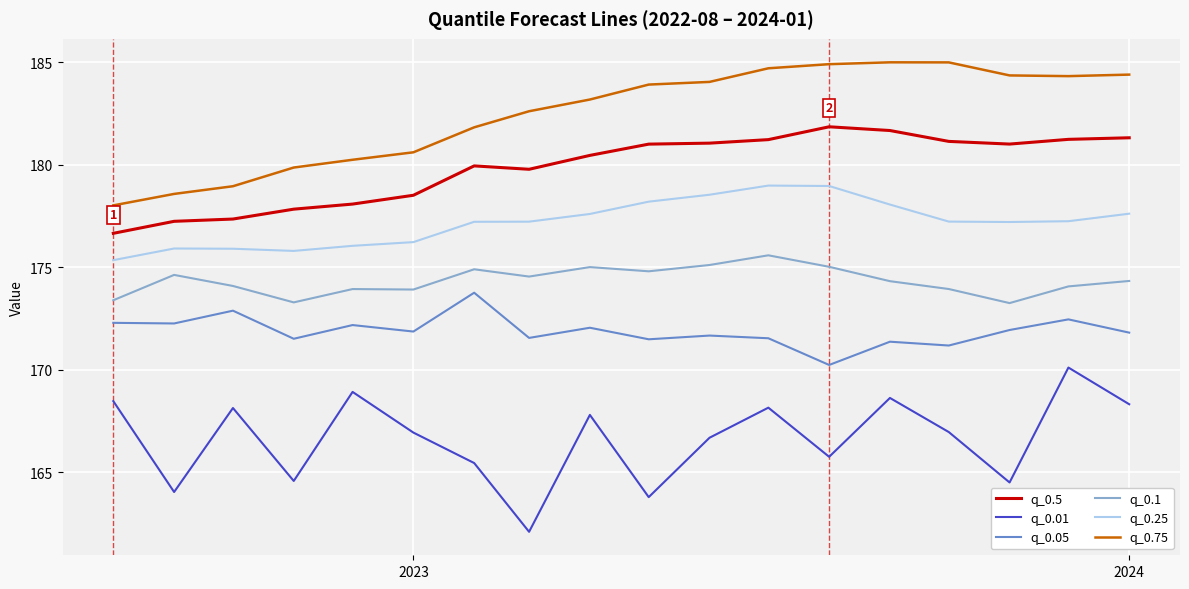

What is the maximum value for q_0.01?

170.1